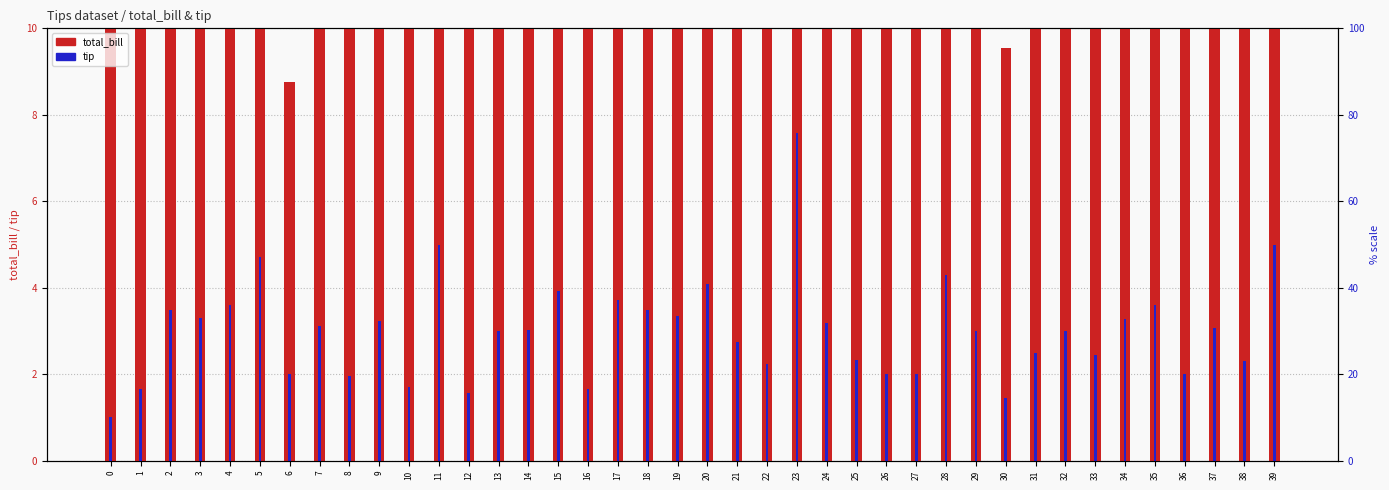

What is the sum of the total_bill values at 39 and 35?

55.3